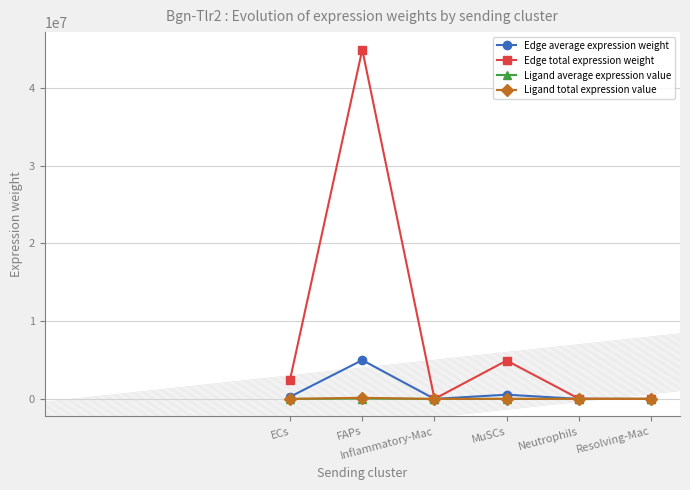

Which series has the largest total across all categories?

Edge total expression weight